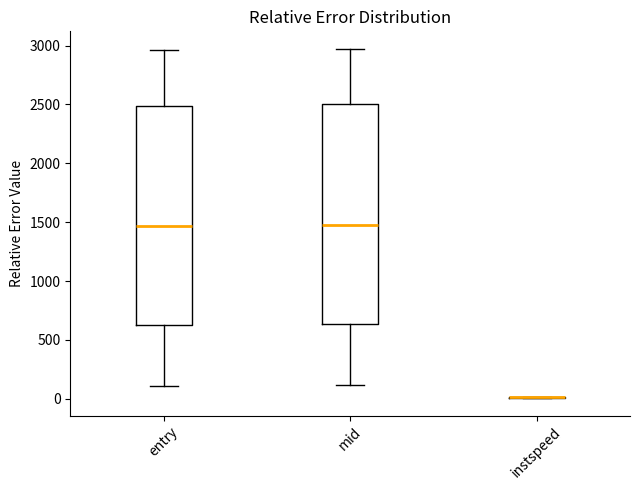

Reading left to right, transcribe this box plot: for each box, give where its median line is, the range the box spans, and where its two whiskers end, as read against the y-axis. The values are not printed on the chart, so give them approximately, as read against the axis.

entry: median 1450, box 650 to 2500, whiskers 100 to 2950
mid: median 1500, box 650 to 2500, whiskers 100 to 2950
instspeed: box collapsed to a line at 0, whiskers 0 to 0